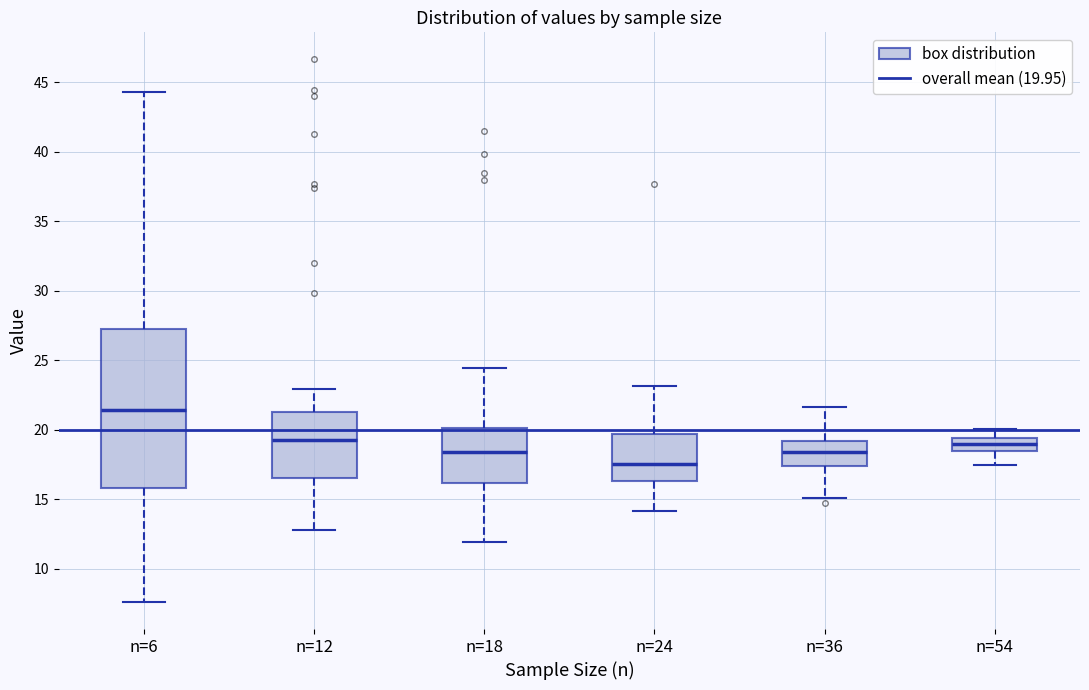

Comparing the boxes themselves (not the whiskers), which one is the tallest?

n=6